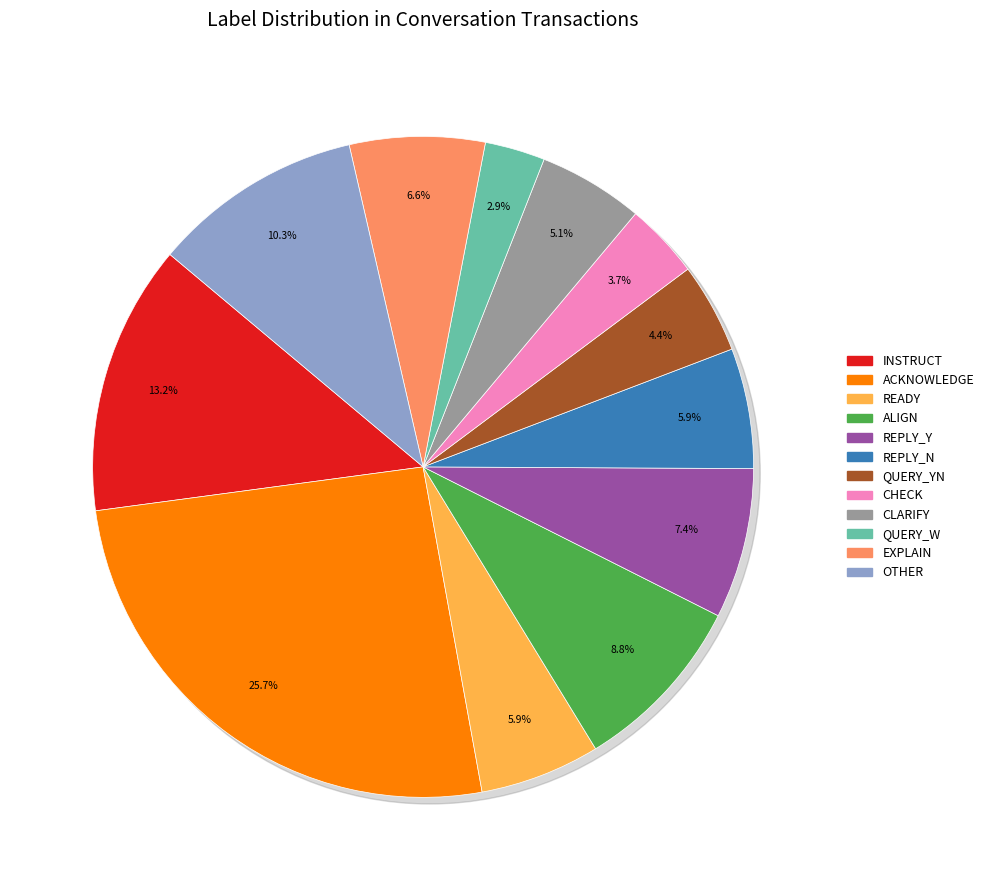

Combined, what portion of the pie is instruct and query_yn?

17.6%